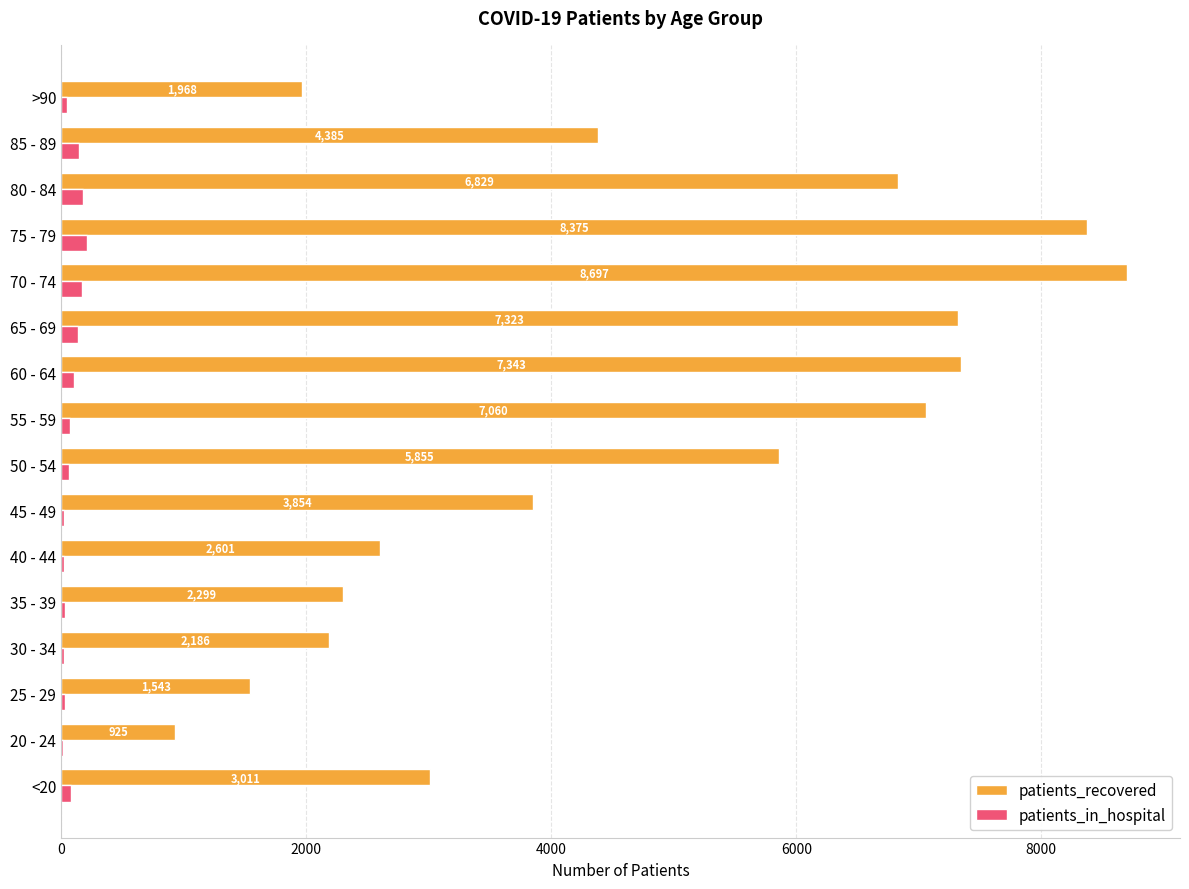

What is the sum of all patients_in_hospital values?

1358